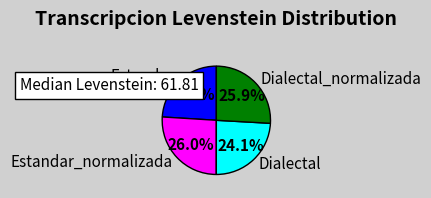

To the nearest percent, what is the difference between the largest and smallest slice percentages?

2%